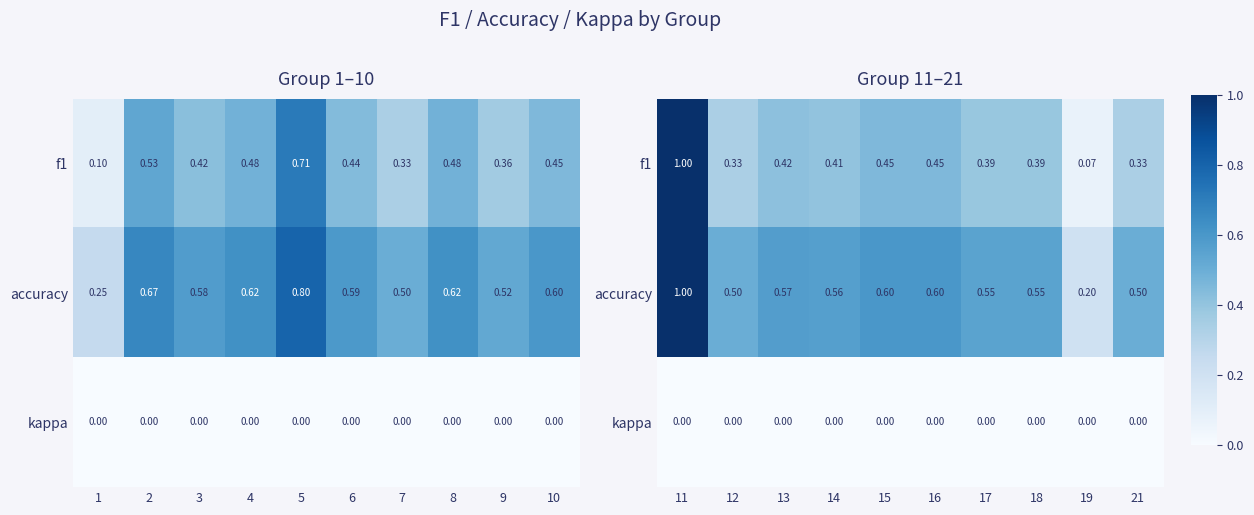

The kappa series shows 0.0 at 15. True or false?

True